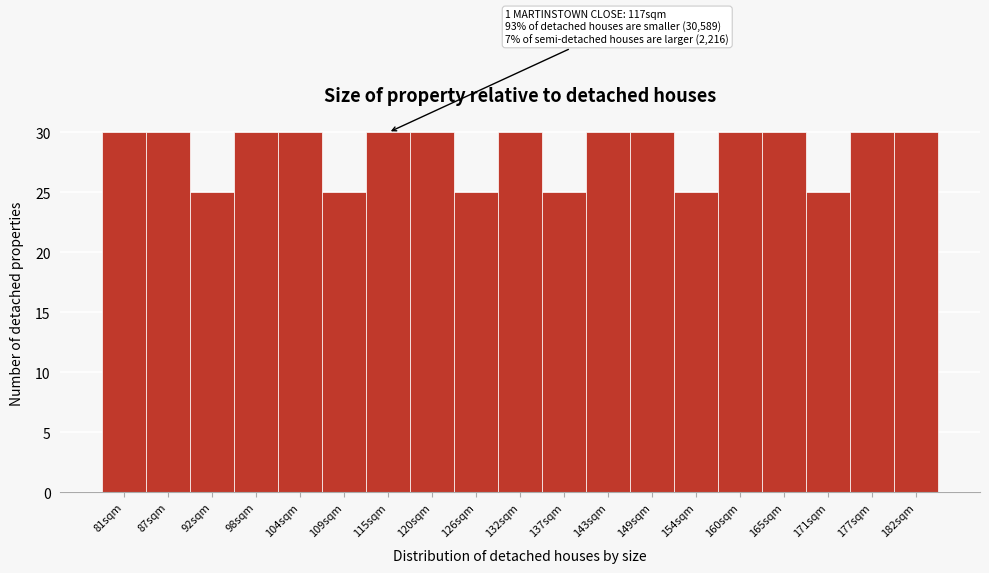

Reading left to right, list all the values displayed in this chart.

30	30	25	30	30	25	30	30	25	30	25	30	30	25	30	30	25	30	30